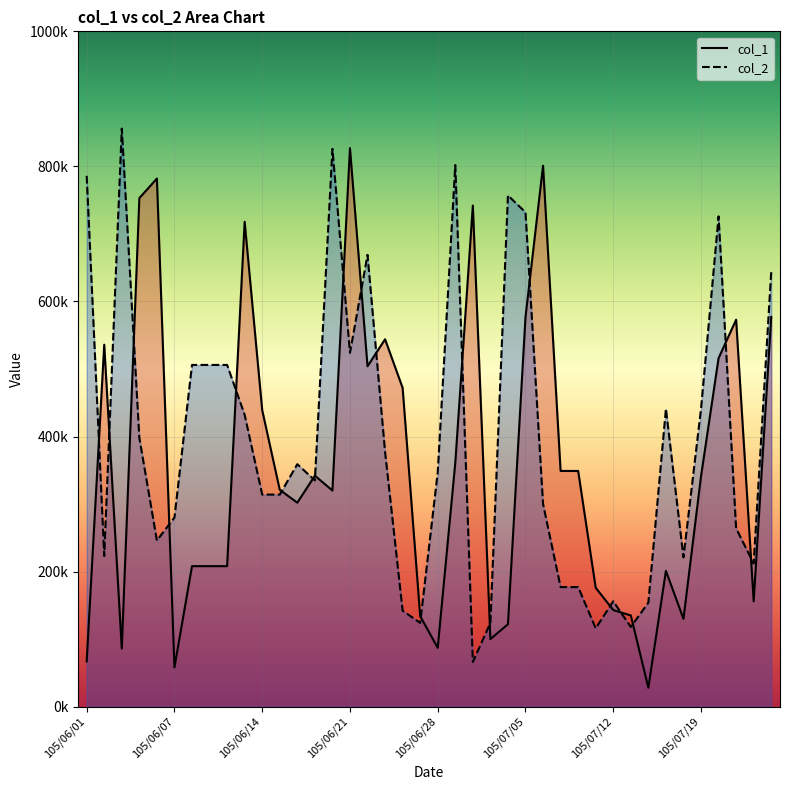

Which series changed the most between 105/06/04 and 105/07/22?

col_1